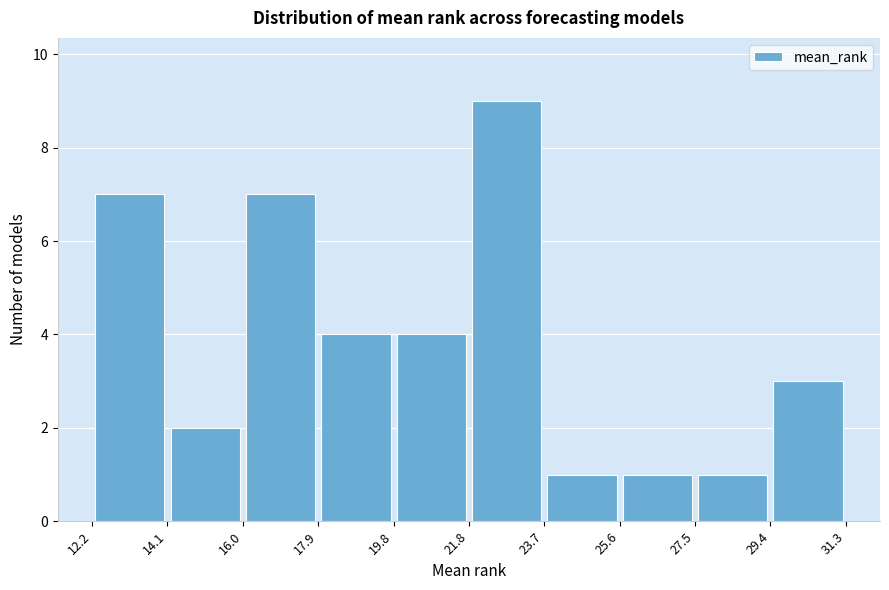

Reading left to right, list every bar in this chart as the range it spans on the x-axis followed by its height. The values are not printed on the chart, so give them approximately, as read against the axis.

12.2 to 14.1: 7
14.1 to 16.0: 2
16.0 to 17.9: 7
17.9 to 19.8: 4
19.8 to 21.8: 4
21.8 to 23.7: 9
23.7 to 25.6: 1
25.6 to 27.5: 1
27.5 to 29.4: 1
29.4 to 31.3: 3